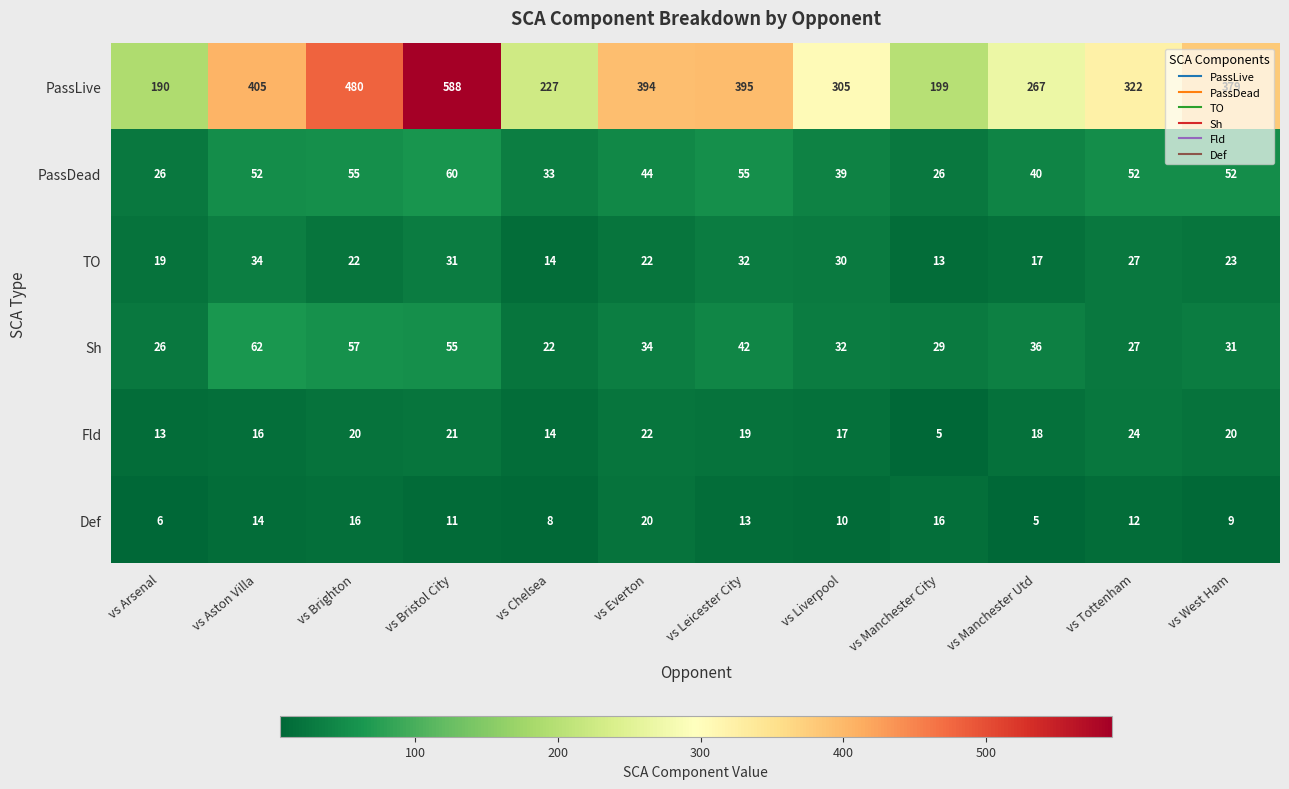

Where does the Sh series first go above 34?

vs Aston Villa